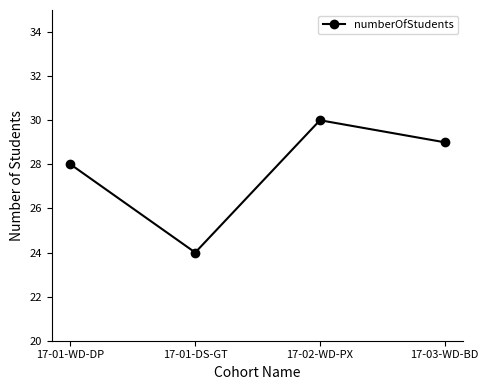

What is the change in value from 17-01-WD-DP to 17-03-WD-BD?

+1